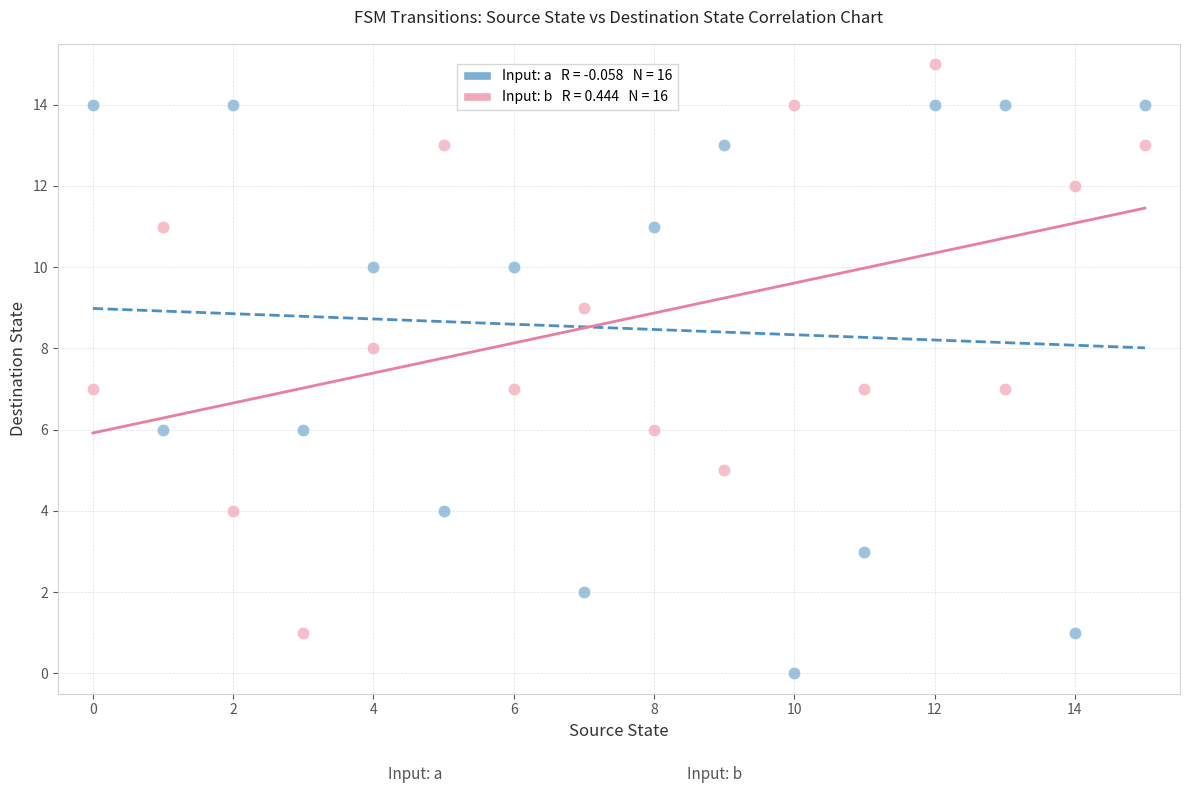

Across all data points, what is the range of Y values (max minus min)?

15